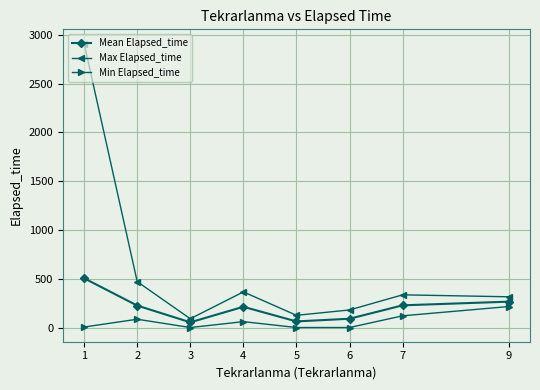

True or false: Min Elapsed_time has a value of -116.5 at 6.

False